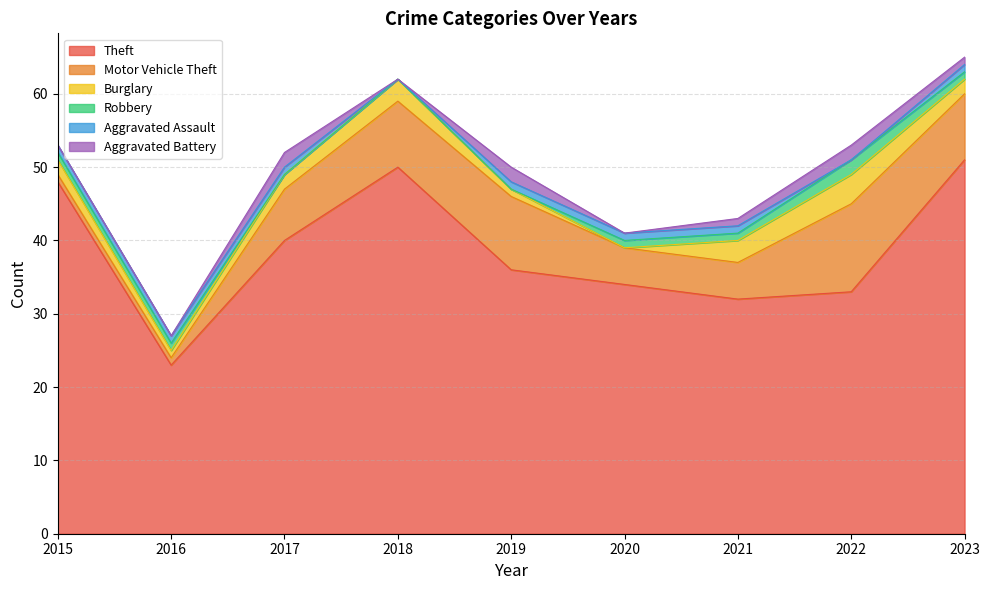

How many interior local peaks does the Aggravated Battery series have?

3